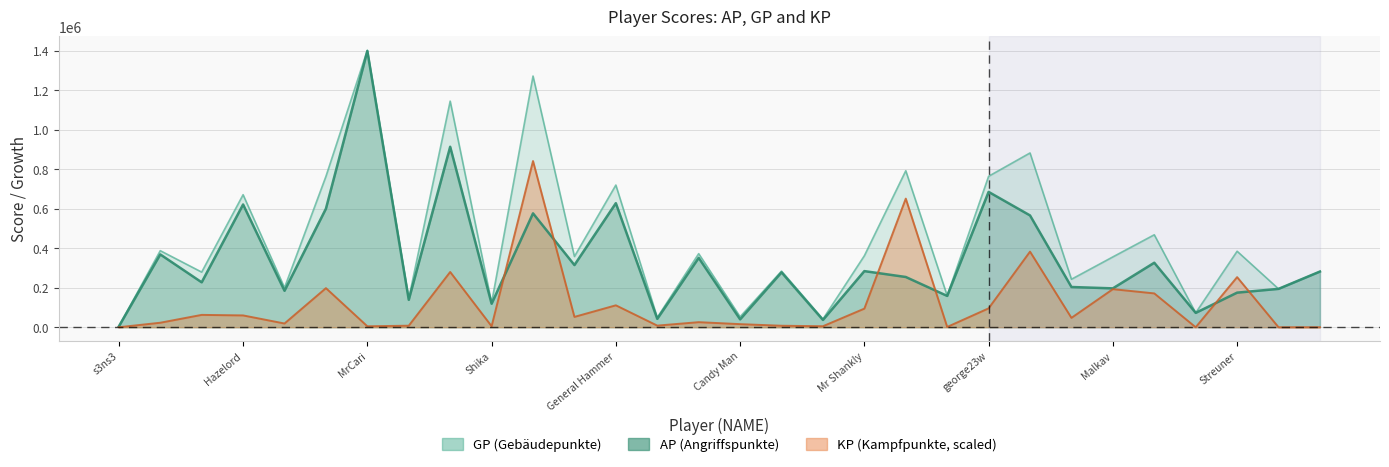

What is the difference between the second highest and minimum values in the AP series?

909055.0